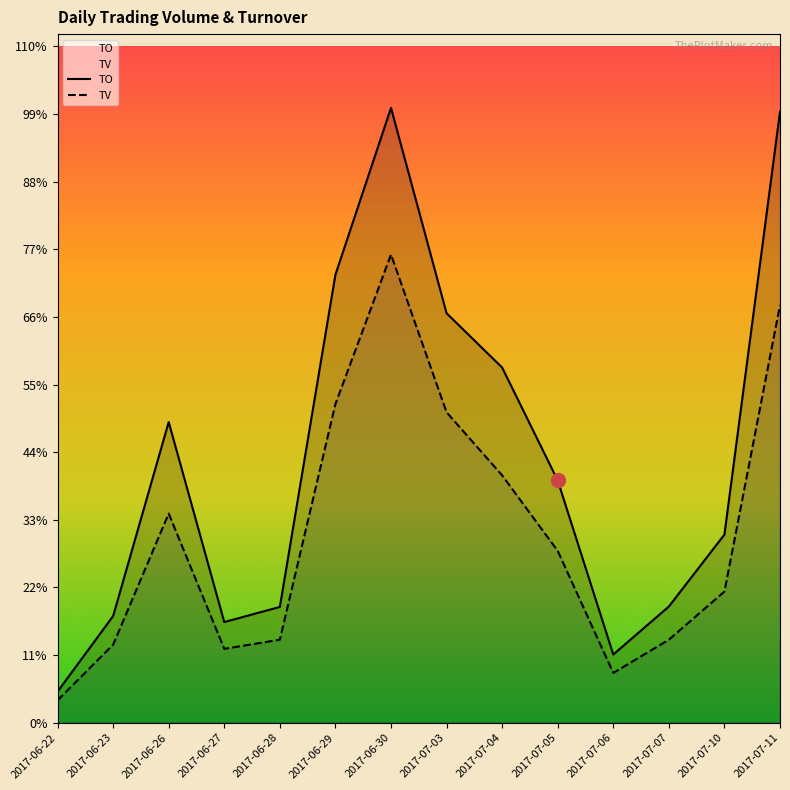

Reading right to left, list all the values displayed in this chart.

TO: 2017-07-11=736090	2017-07-10=226670	2017-07-07=140000	2017-07-06=82200	2017-07-05=291870	2017-07-04=427880	2017-07-03=493320	2017-06-30=740700	2017-06-29=539760	2017-06-28=139500	2017-06-27=121280	2017-06-26=362210	2017-06-23=128510	2017-06-22=37450
TV: 2017-07-11=503000	2017-07-10=158000	2017-07-07=100000	2017-07-06=60000	2017-07-05=207000	2017-07-04=298000	2017-07-03=374000	2017-06-30=564000	2017-06-29=384000	2017-06-28=100000	2017-06-27=89000	2017-06-26=252000	2017-06-23=94000	2017-06-22=27000